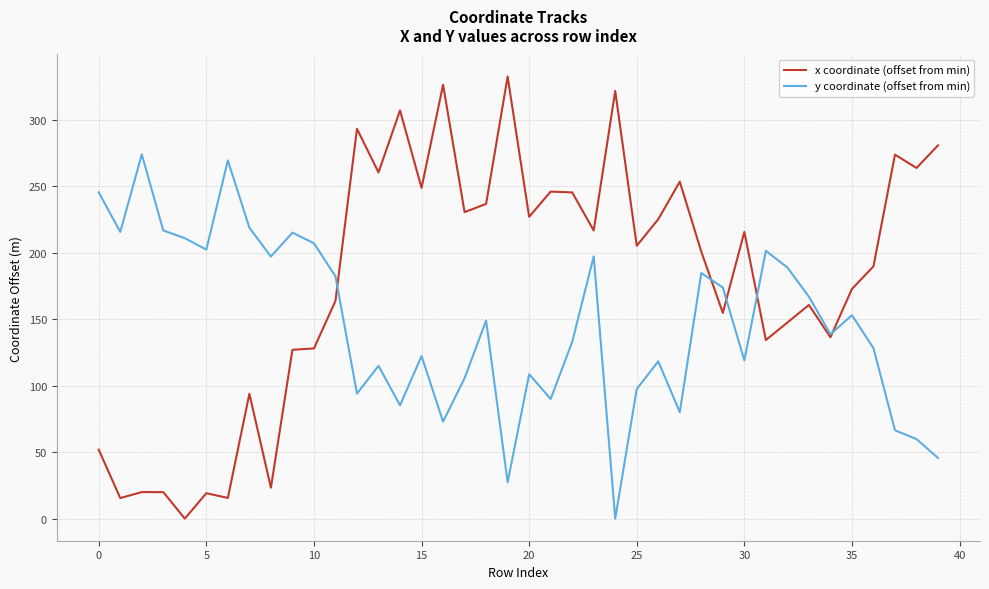

True or false: y coordinate (offset from min) and x coordinate (offset from min) cross at least once.

True